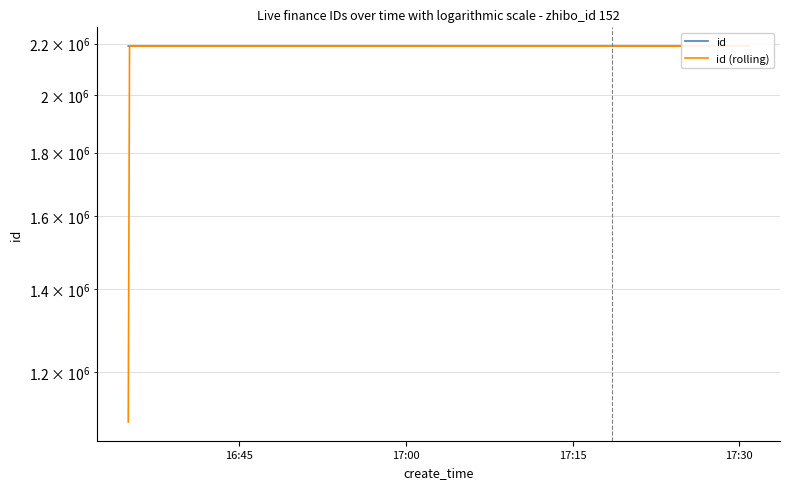

At 17:00, list the series in order from smallest to largest.

id, id (rolling)